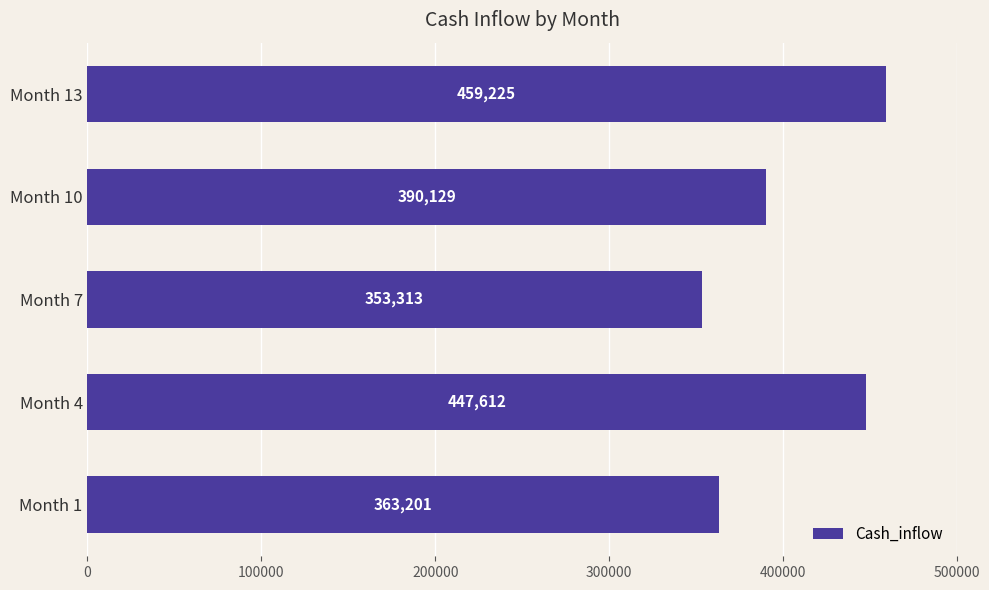

Reading bottom to top, transcribe all the data shown in this chart.

Month 1=363201	Month 4=447612	Month 7=353313	Month 10=390129	Month 13=459225